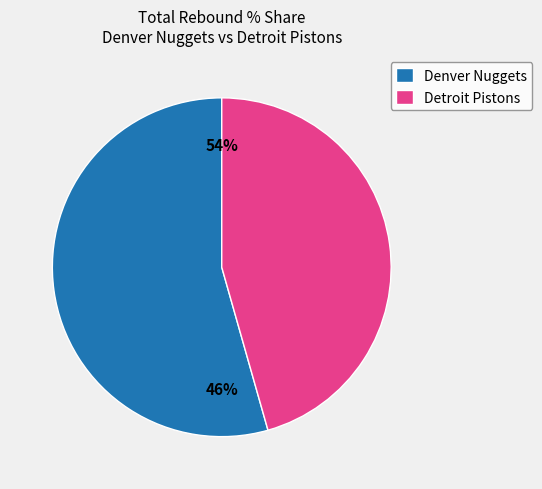

The Denver Nuggets slice represents 44% of the pie. True or false?

False